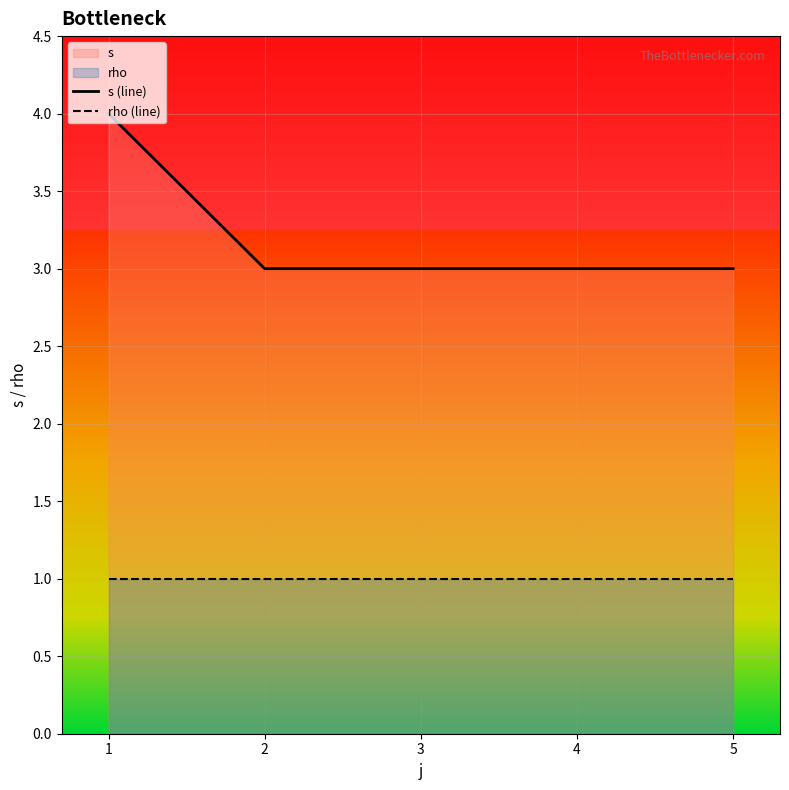

Rank the series by their maximum value, from lowest to highest.

rho (line), s (line)